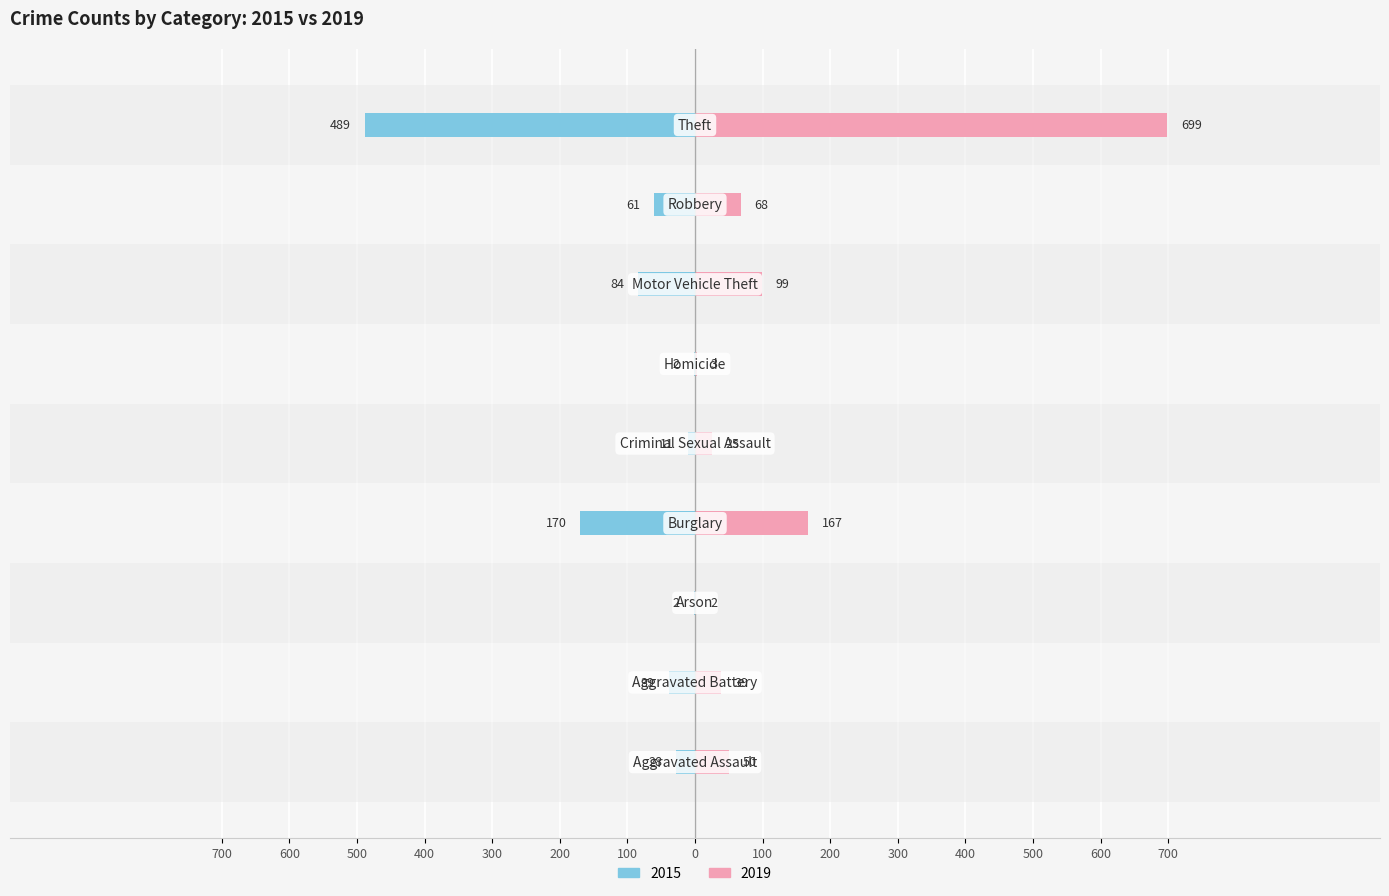

What are all the series names shown in the legend?

2015, 2019